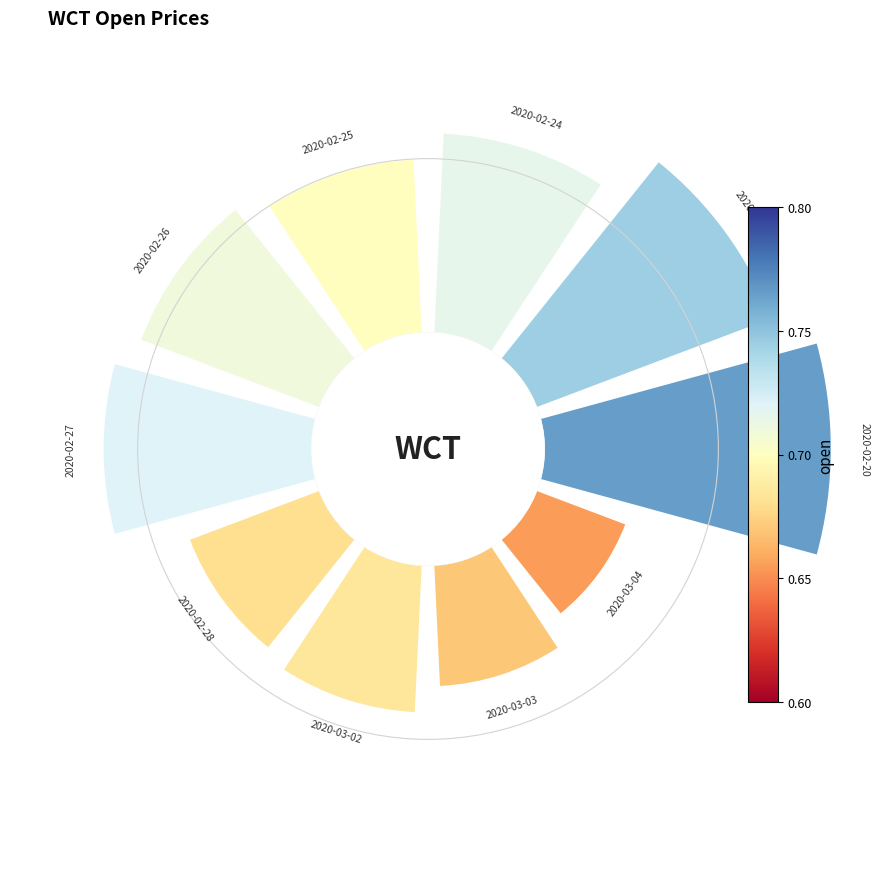

Count the number of slices in the pie.

10